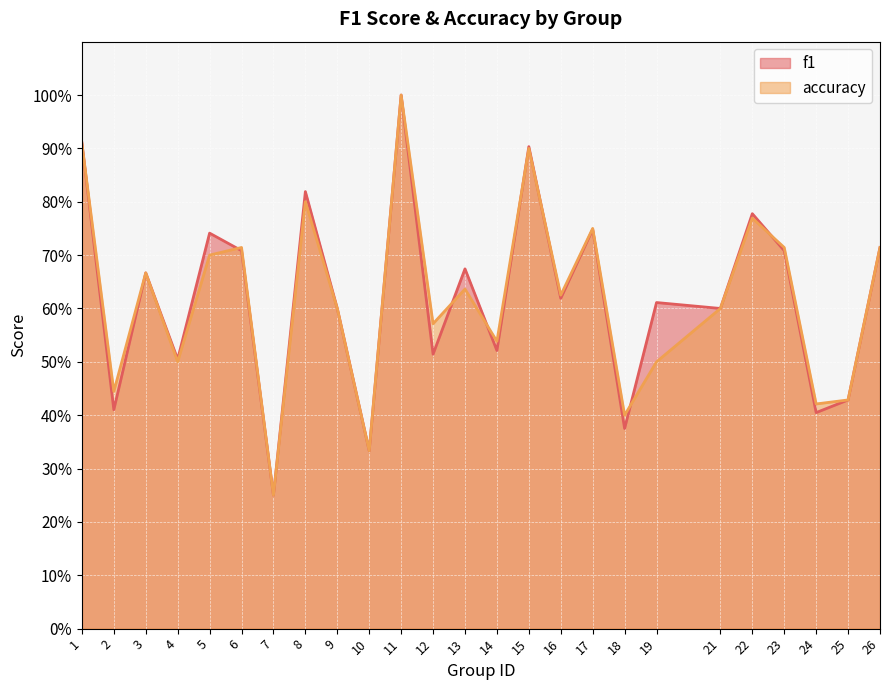

At which category is the sum across all series the highest?

11